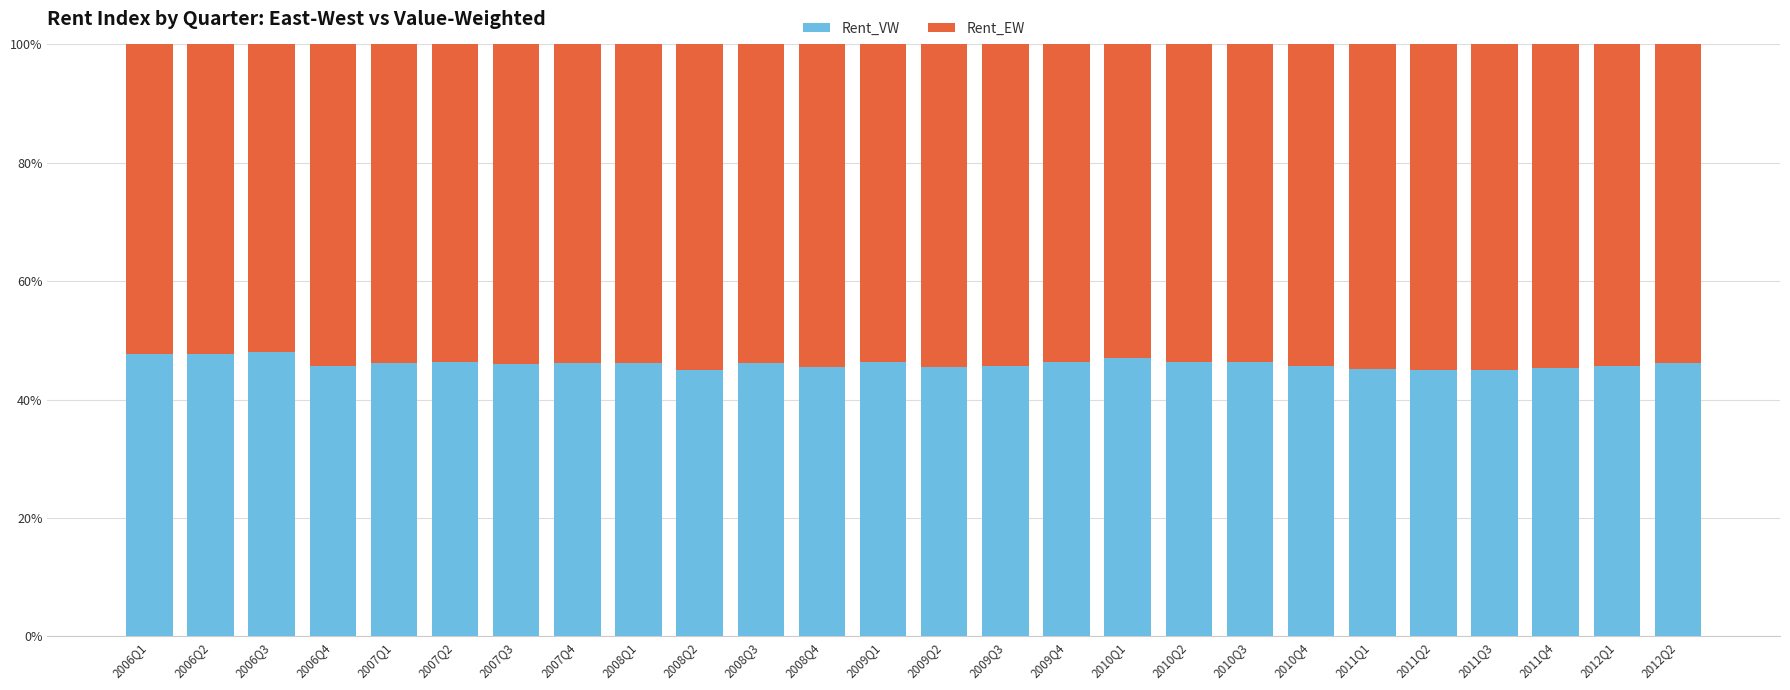

Are the bars grouped side by side (vs. stacked)?

No